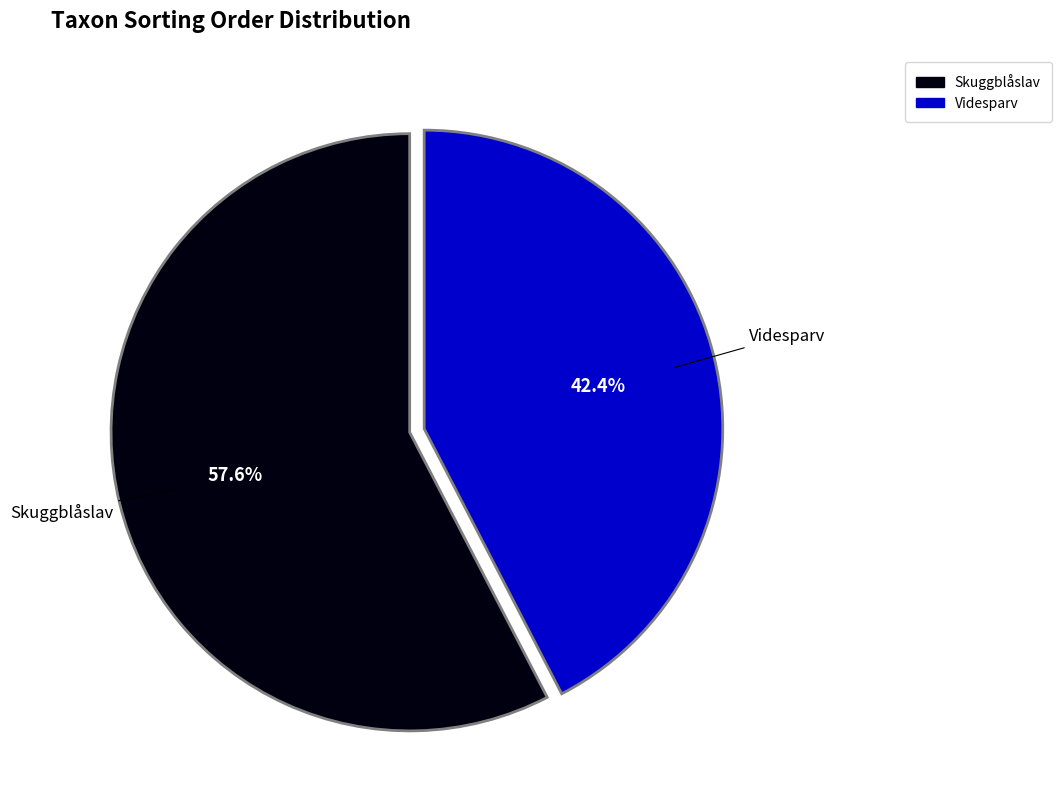

Is there a majority slice in this chart?

Yes